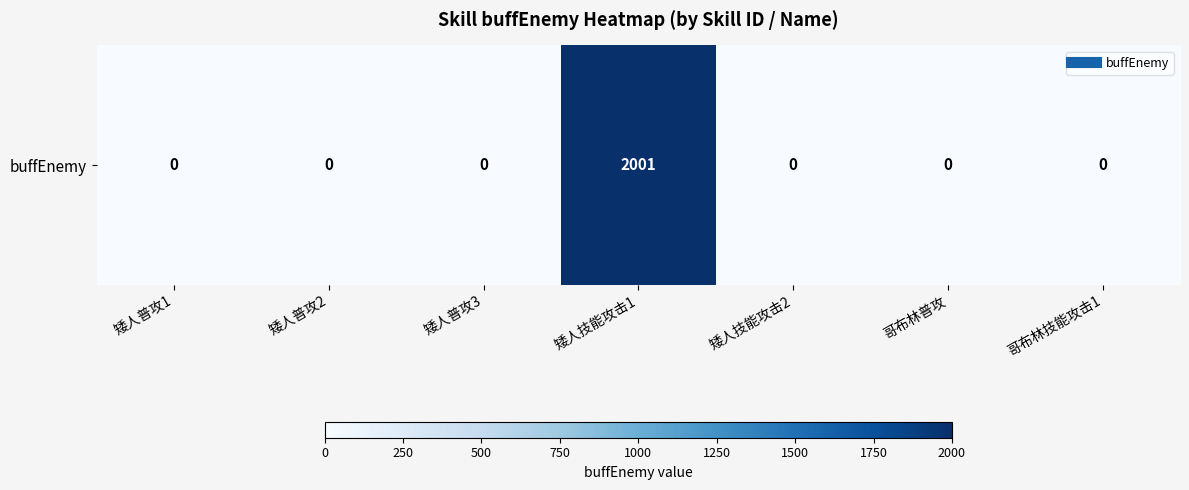

Count the number of data series in this chart.

1